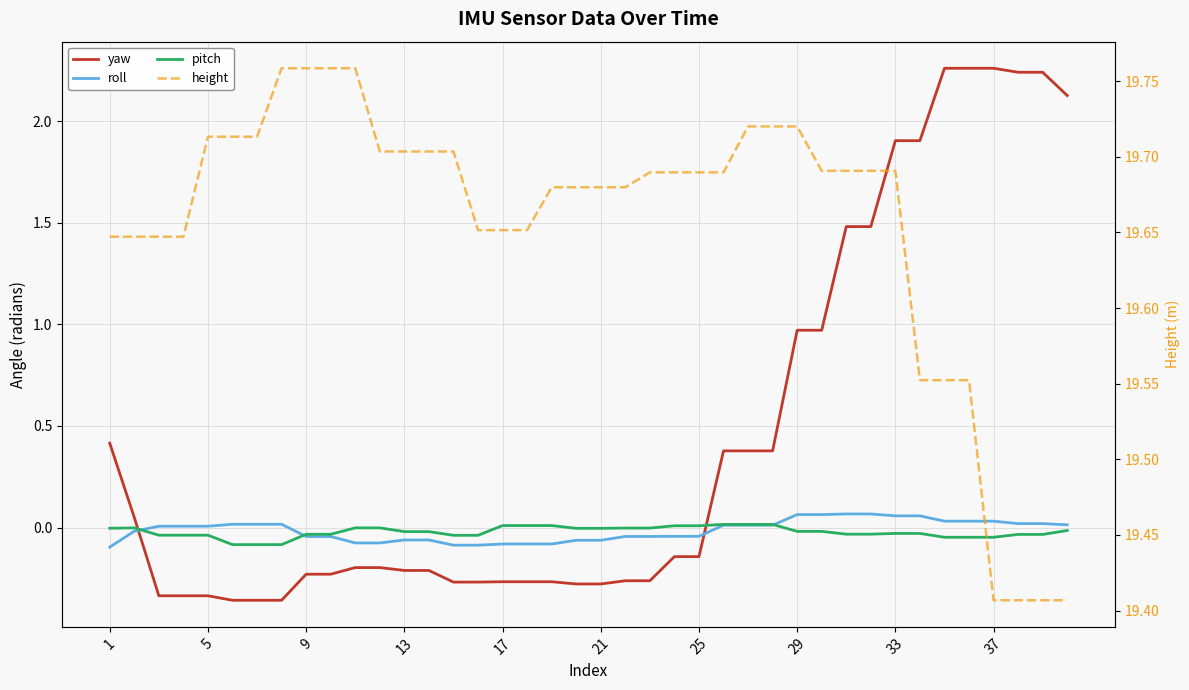

True or false: pitch has more than 1 points higher than both neighbors.

False